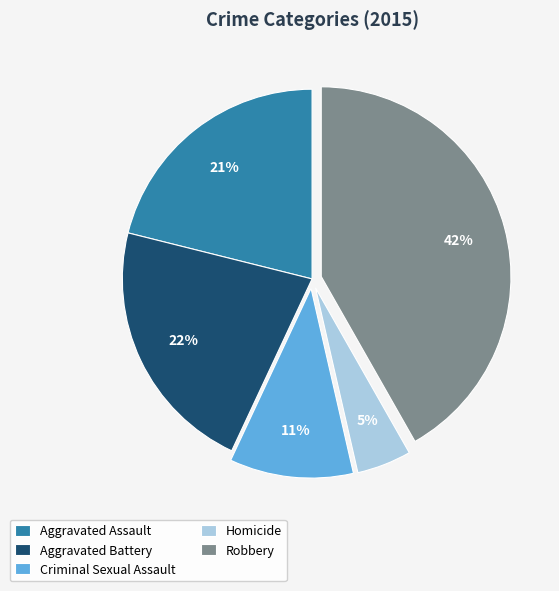

Which slice is the smallest?

Homicide